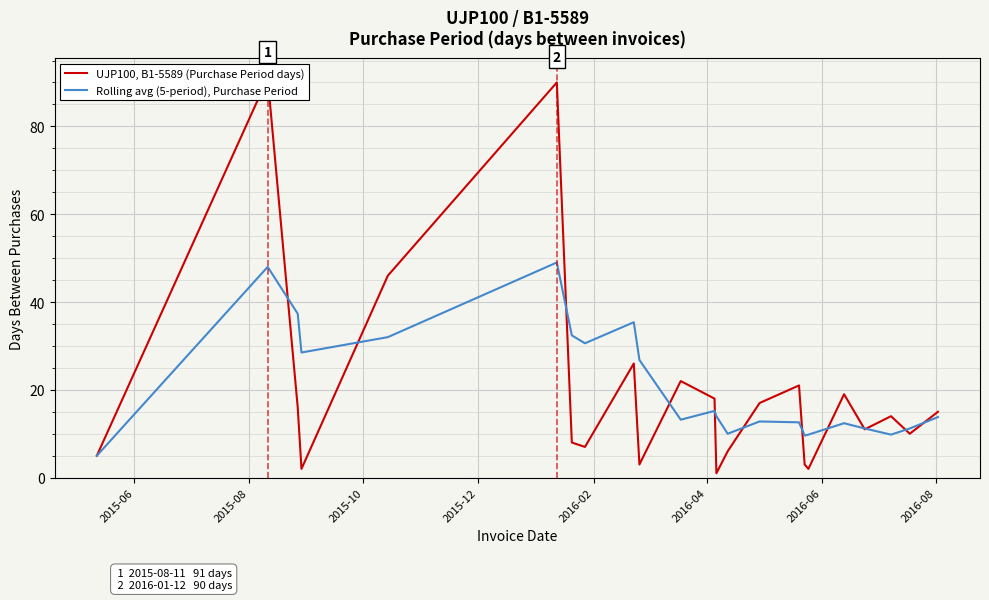

True or false: UJP100, B1-5589 (Purchase Period days) has more than 1 interior local peaks.

True